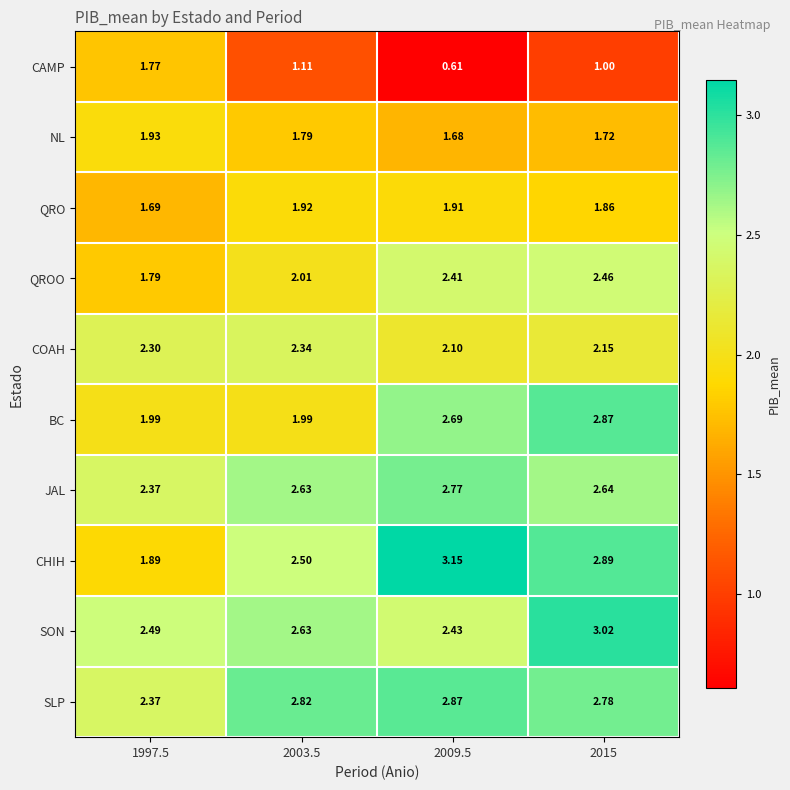

Which series has the largest range (max minus min)?

CHIH